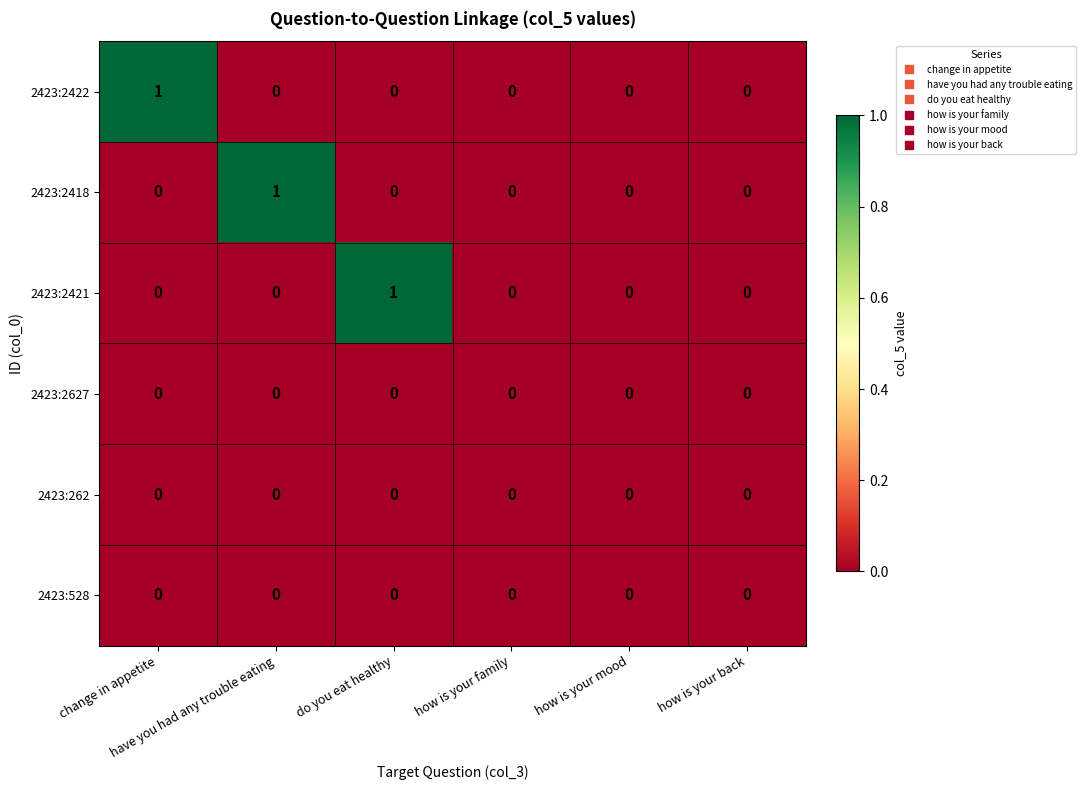

How many distinct data groups are displayed?

6